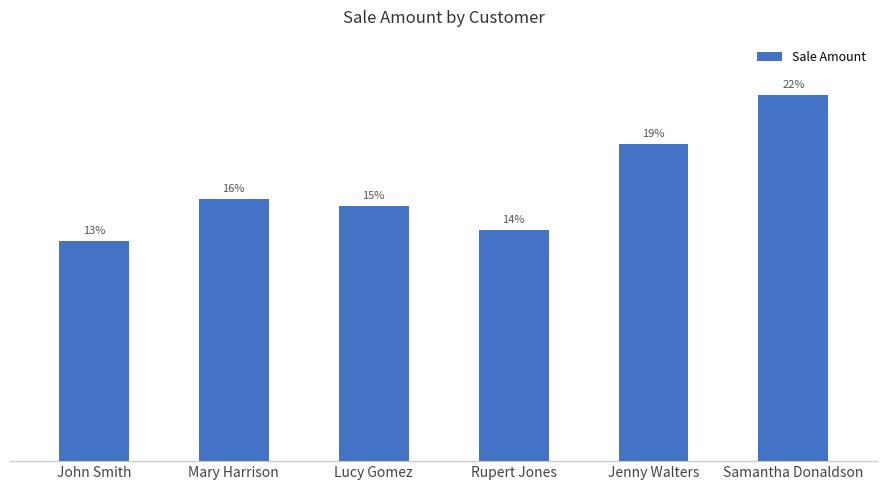

Does the chart contain stacked bars?

No